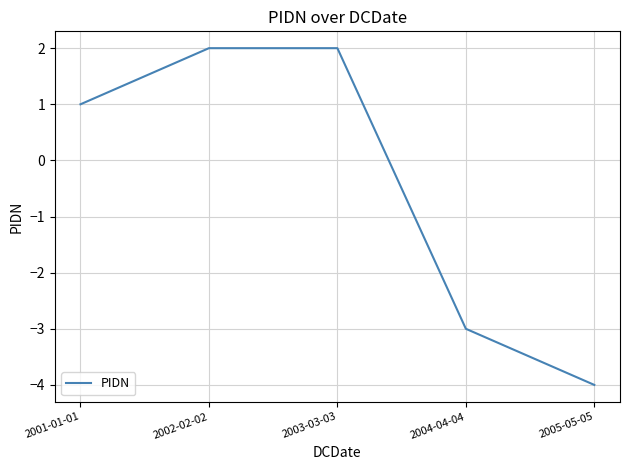

Read the value at 2004-04-04.

-3